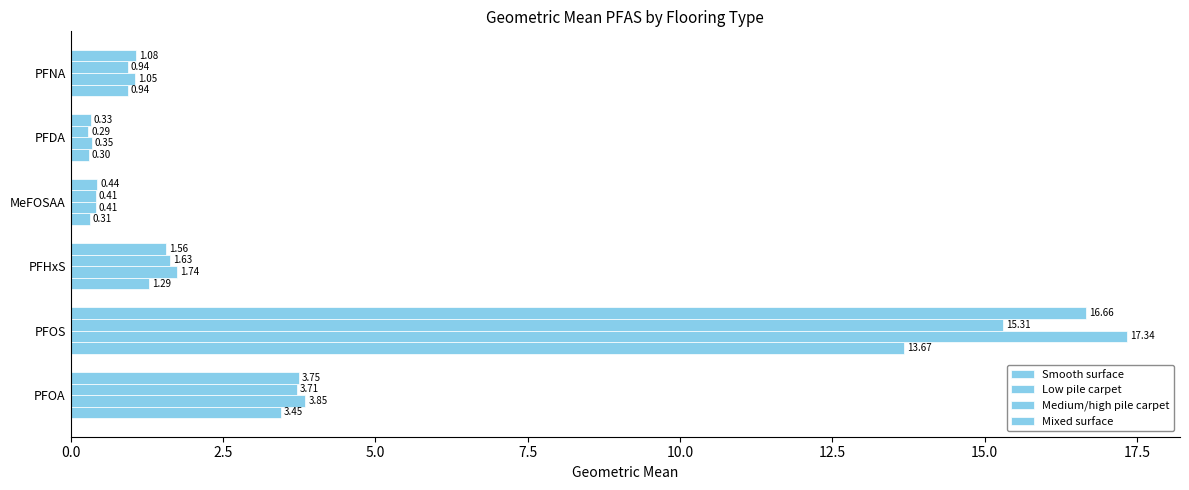

What is the maximum value shown in the chart?

17.3